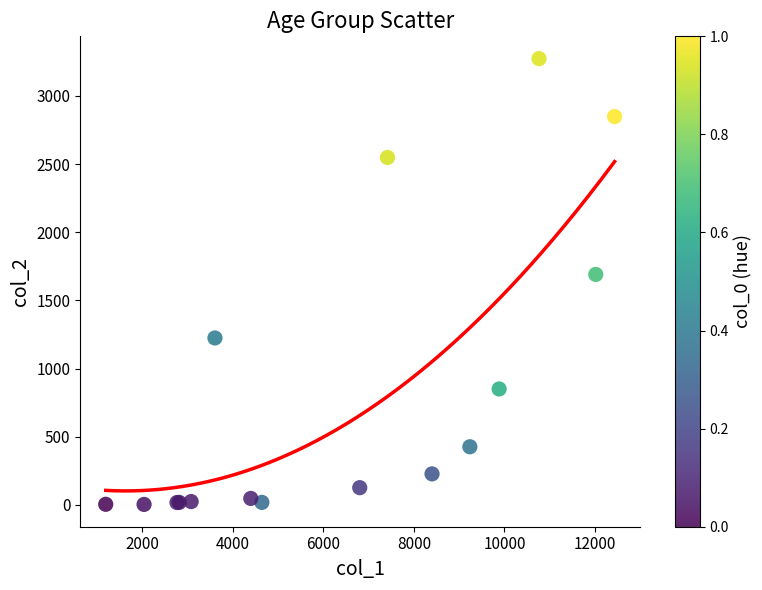

What Y value in the scatter plot is closest to 1638?

1690